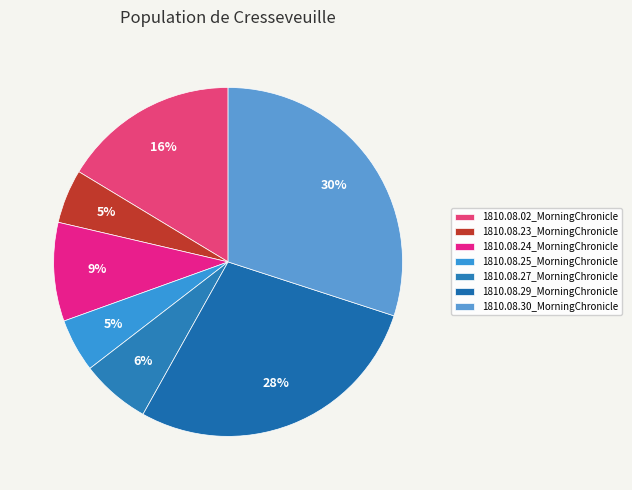

Does 1810.08.02_MorningChronicle account for over 50% of the chart?

No